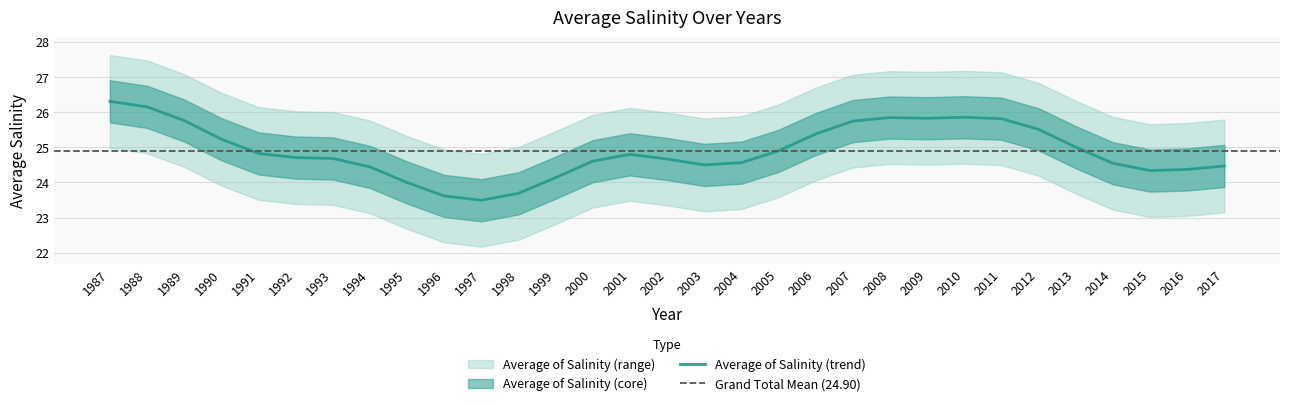

How many data points does each series have?

31